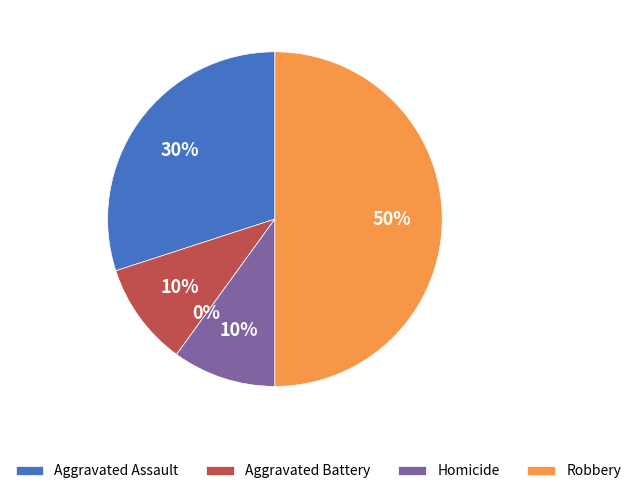

Does Criminal Sexual Assault represent more than half of the total?

No